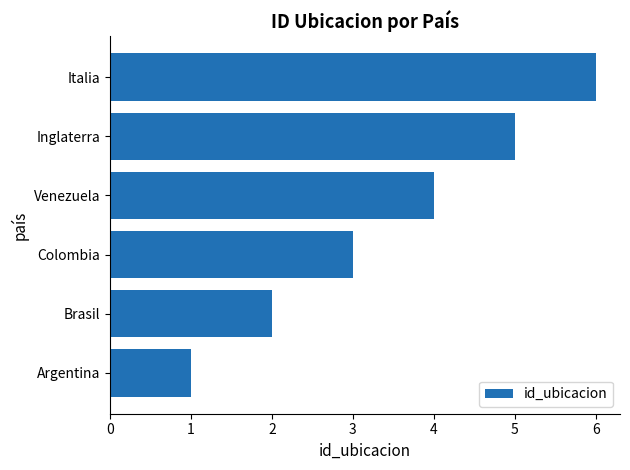

What is the difference between the second highest and second lowest values?

3